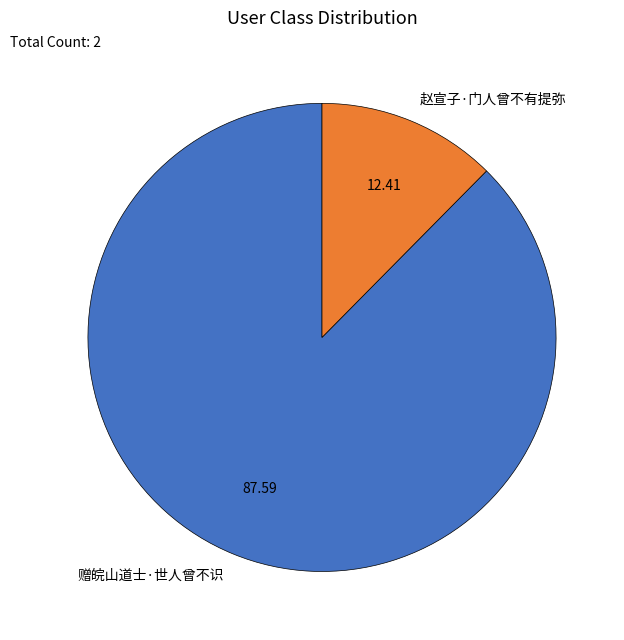

Combined, do 赠皖山道士·世人曾不识 and 赵宣子·门人曾不有提弥 account for over 50%?

Yes